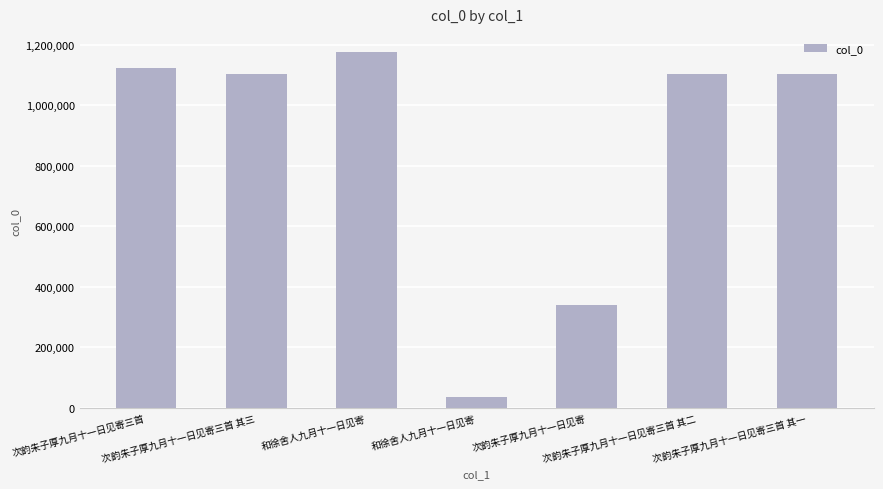

List the labels in order of value, largest first.

和徐舍人九月十一日见寄, 次韵朱子厚九月十一日见寄三首, 次韵朱子厚九月十一日见寄三首 其三, 次韵朱子厚九月十一日见寄三首 其二, 次韵朱子厚九月十一日见寄三首 其一, 次韵朱子厚九月十一日见寄, 和徐舍人九月十一日见寄